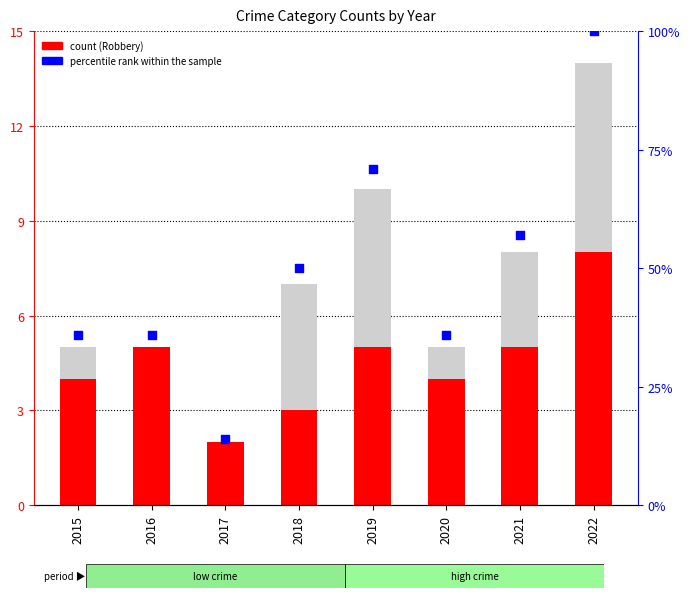

At which category is the sum across all series the highest?

2022